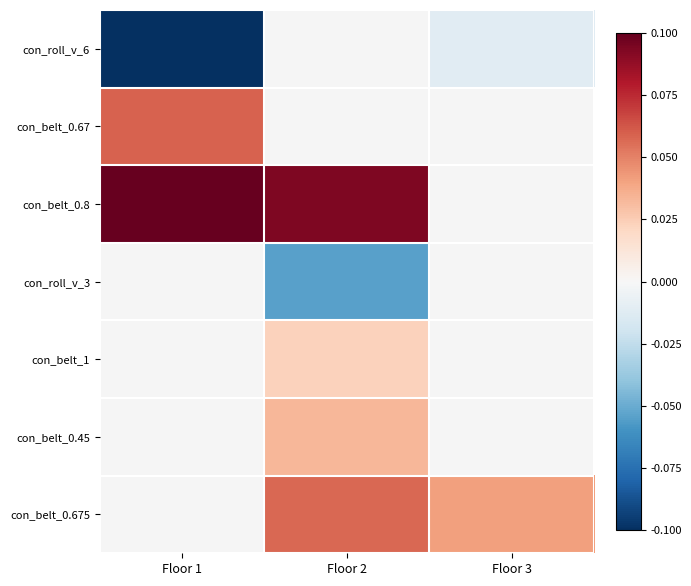

The value of con_belt_0.8 at Floor 2 is 0.1. True or false?

False